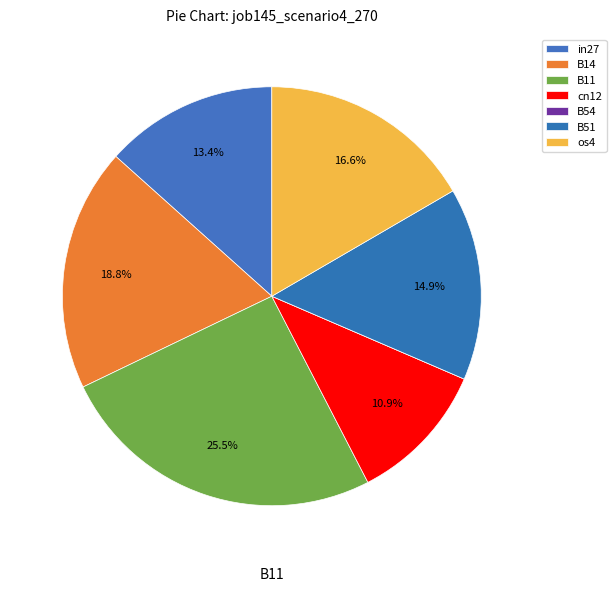

To the nearest percent, what percentage of the pie is B14?

19%